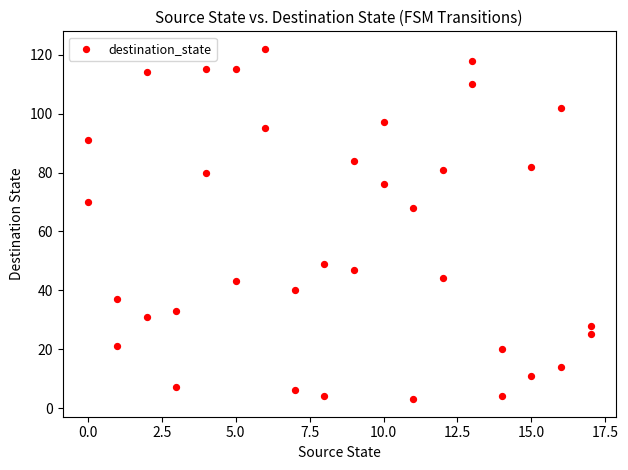

What Y value in the scatter plot is closest to 62?

68